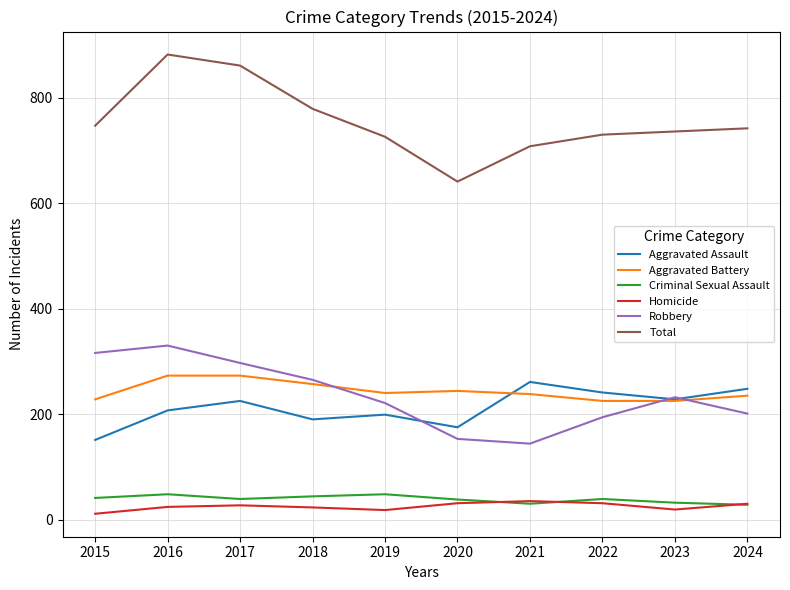

Which series changed the most between 2017 and 2024?

Total